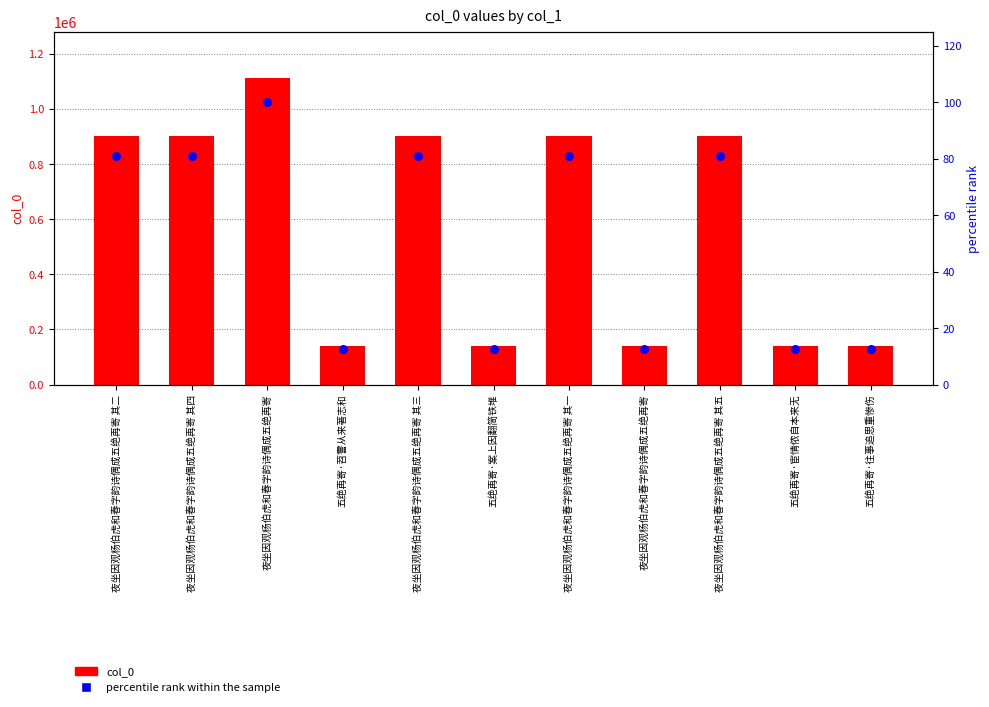

What are all the series names shown in the legend?

col_0, percentile rank within the sample